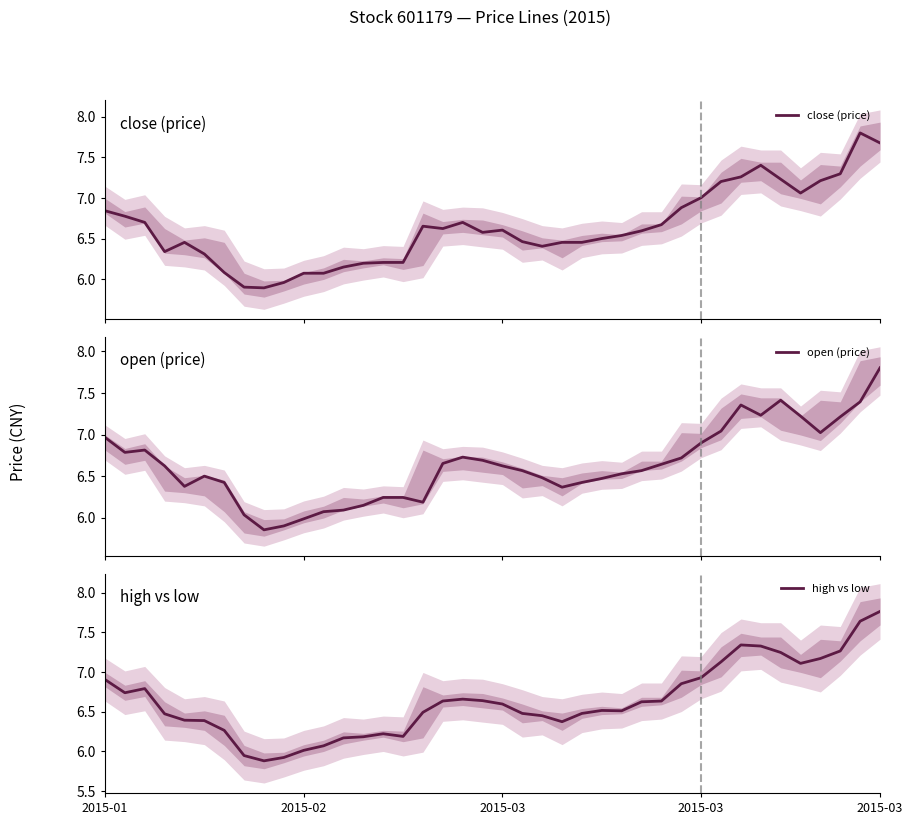

At which category is the sum across all series the highest?

2015-03